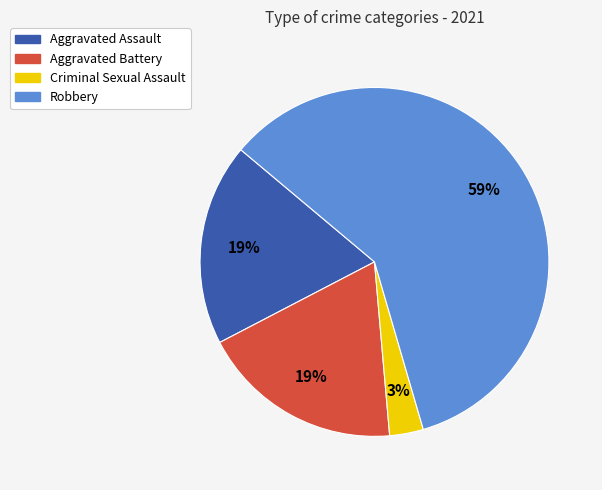

How many segments does this pie chart have?

4